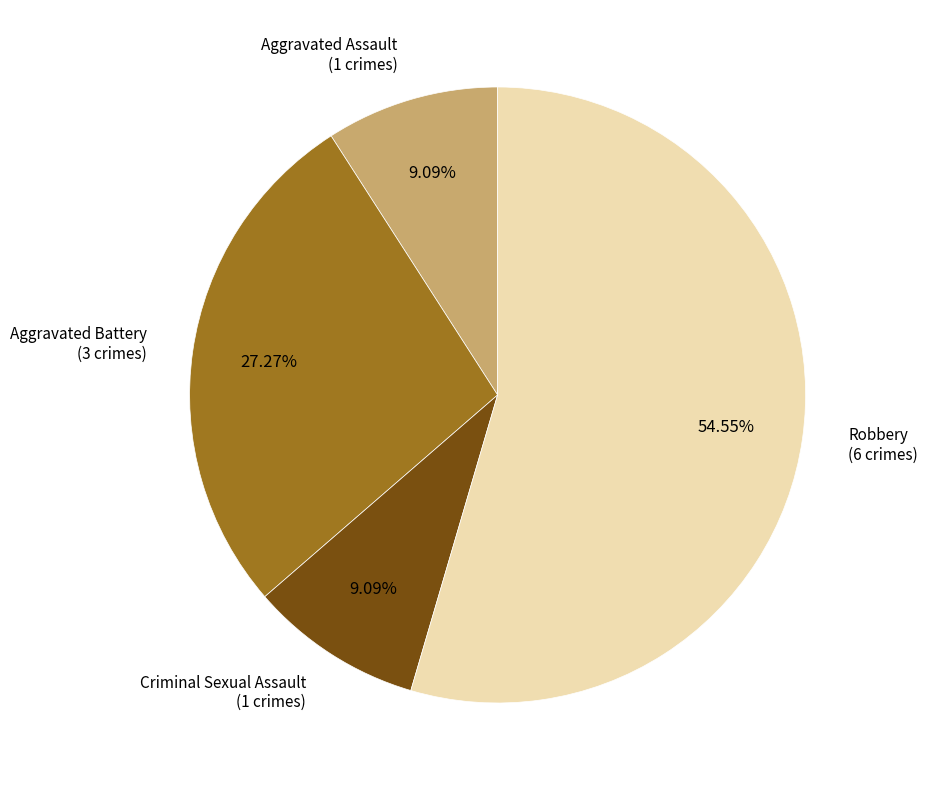

What is the majority slice?

Robbery